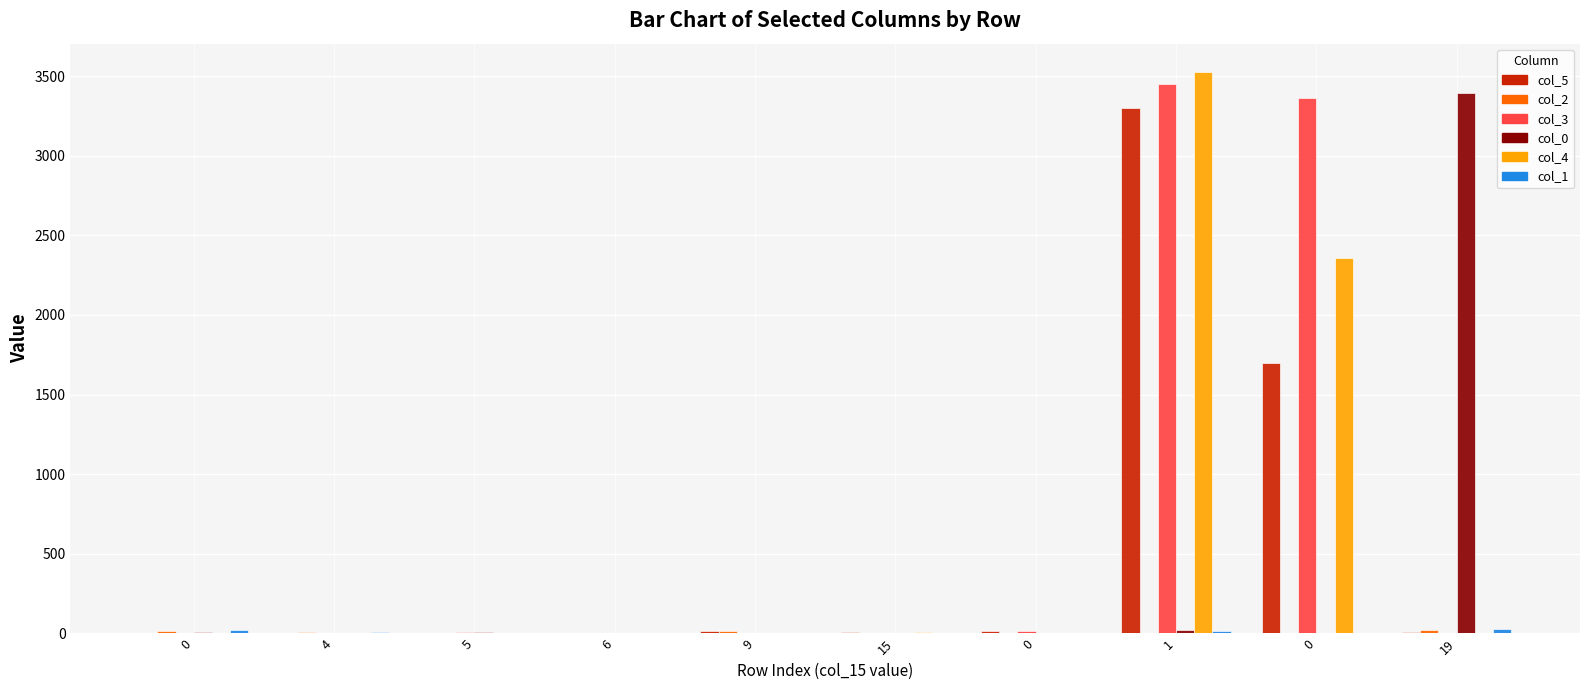

At which label does col_2 reach its peak?

19